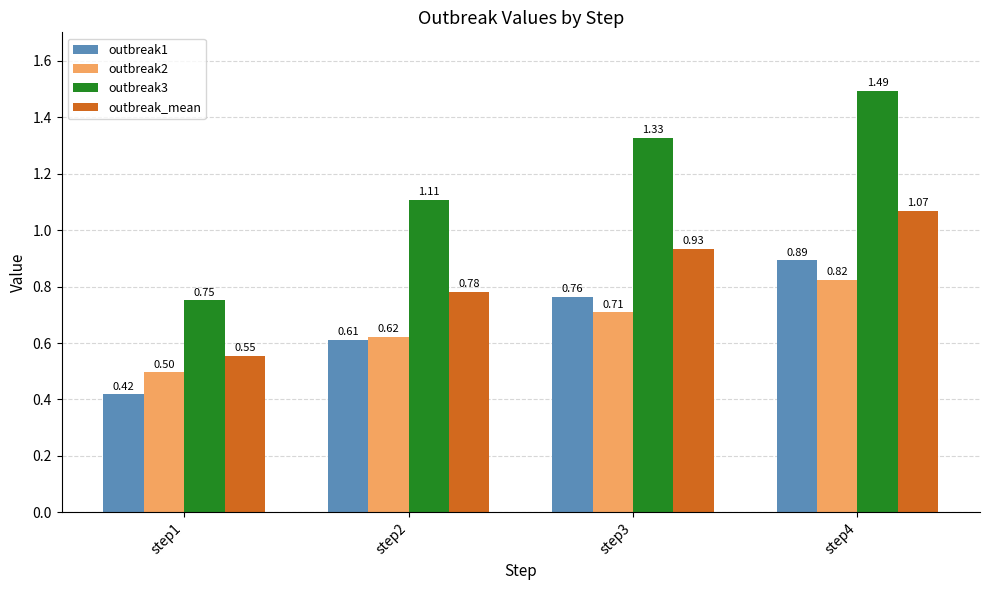

What is the sum of all outbreak2 values?

2.6